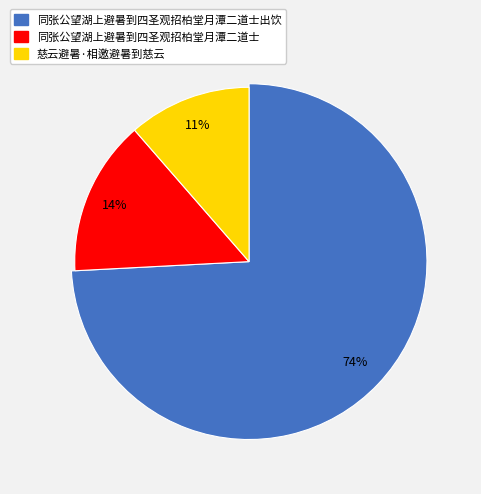

Do 同张公望湖上避暑到四圣观招柏堂月潭二道士 and 同张公望湖上避暑到四圣观招柏堂月潭二道士出饮 together represent more than half of the pie?

Yes